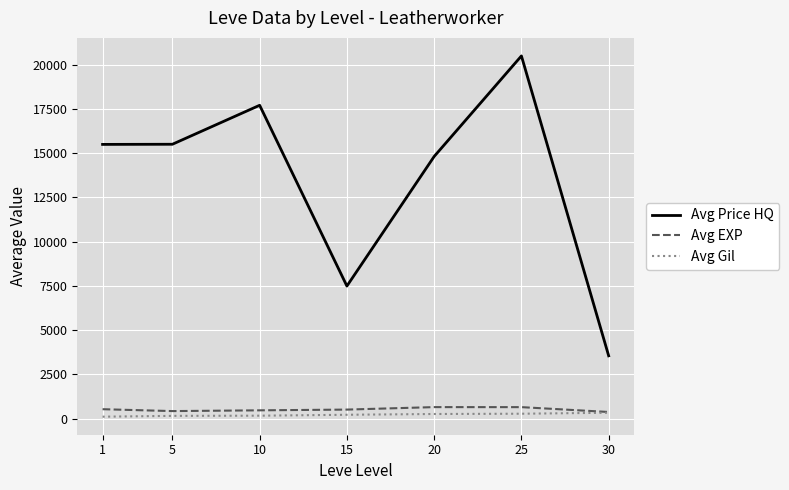

What is the average value of the Avg Gil series?

220.0